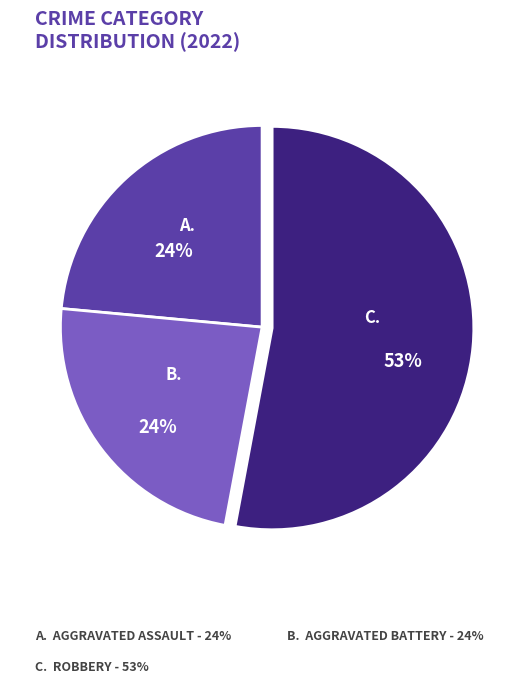

To the nearest percent, what is the average slice percentage?

33%